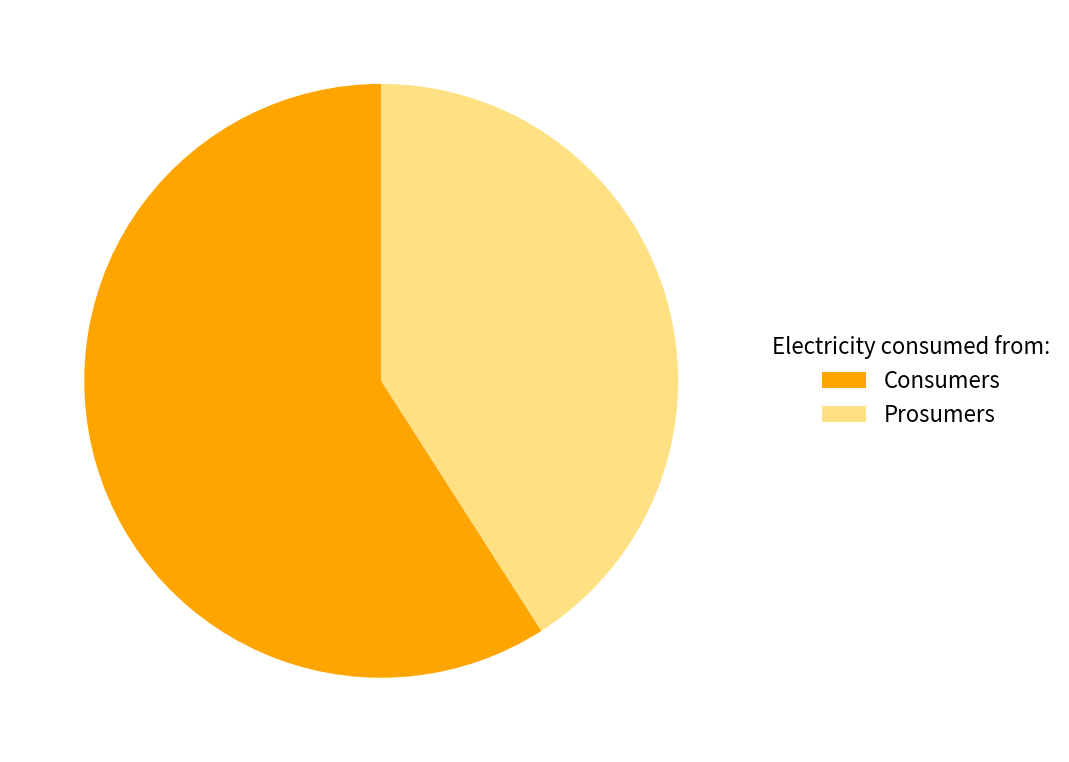

How many segments does this pie chart have?

2